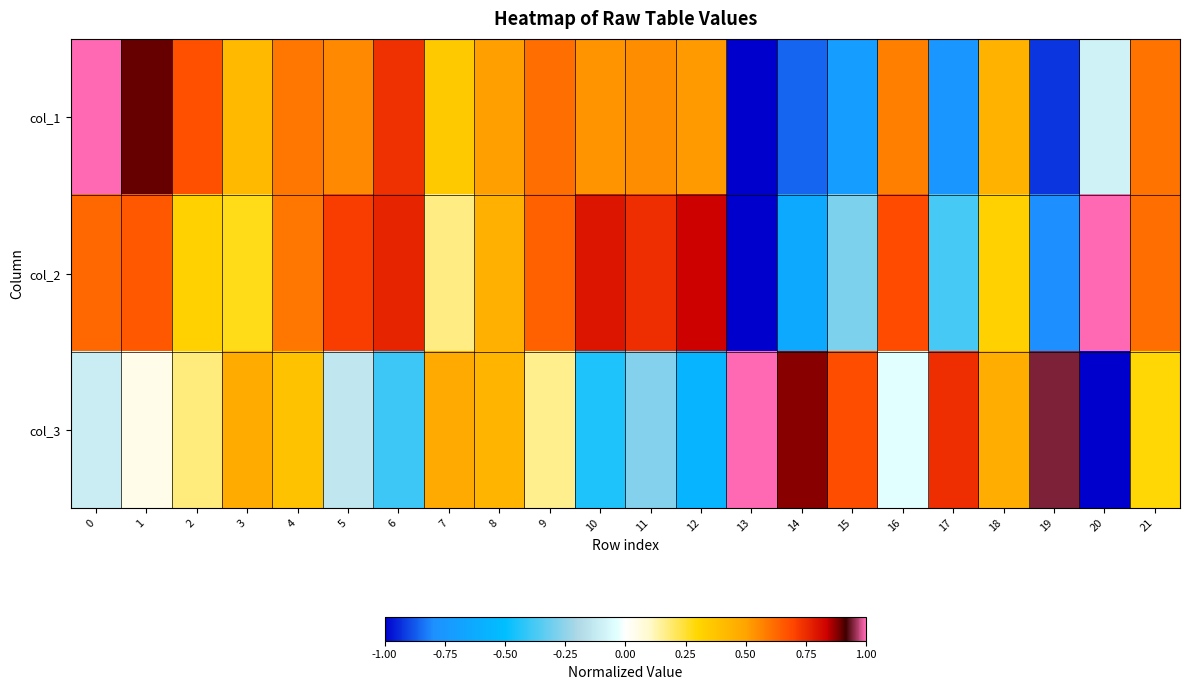

Reading left to right, transcribe all the data shown in this chart.

col_1: 0=1.0	1=0.9	2=0.7	3=0.4	4=0.6	5=0.6	6=0.7	7=0.4	8=0.5	9=0.6	10=0.5	11=0.5	12=0.5	13=-1.0	14=-0.9	15=-0.7	16=0.6	17=-0.8	18=0.4	19=-0.9	20=-0.1	21=0.6
col_2: 0=0.6	1=0.7	2=0.3	3=0.3	4=0.6	5=0.7	6=0.8	7=0.2	8=0.5	9=0.6	10=0.8	11=0.7	12=0.8	13=-1.0	14=-0.6	15=-0.3	16=0.7	17=-0.4	18=0.3	19=-0.8	20=1.0	21=0.6
col_3: 0=-0.1	1=0.0	2=0.2	3=0.5	4=0.4	5=-0.1	6=-0.4	7=0.5	8=0.4	9=0.2	10=-0.4	11=-0.3	12=-0.6	13=1.0	14=0.9	15=0.7	16=-0.0	17=0.7	18=0.5	19=0.9	20=-1.0	21=0.3